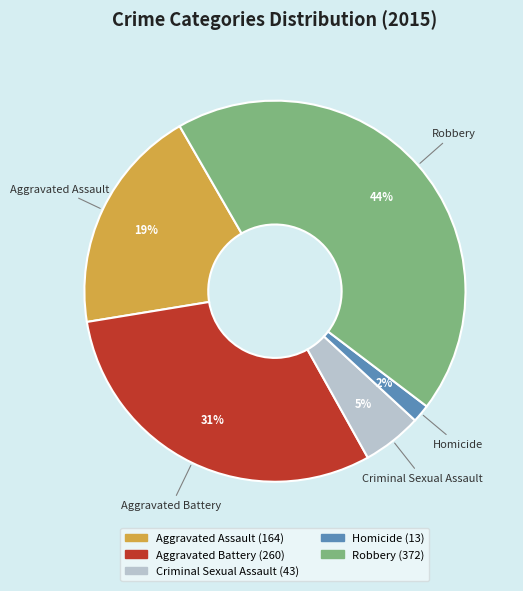

To the nearest percent, what portion does Homicide represent?

2%